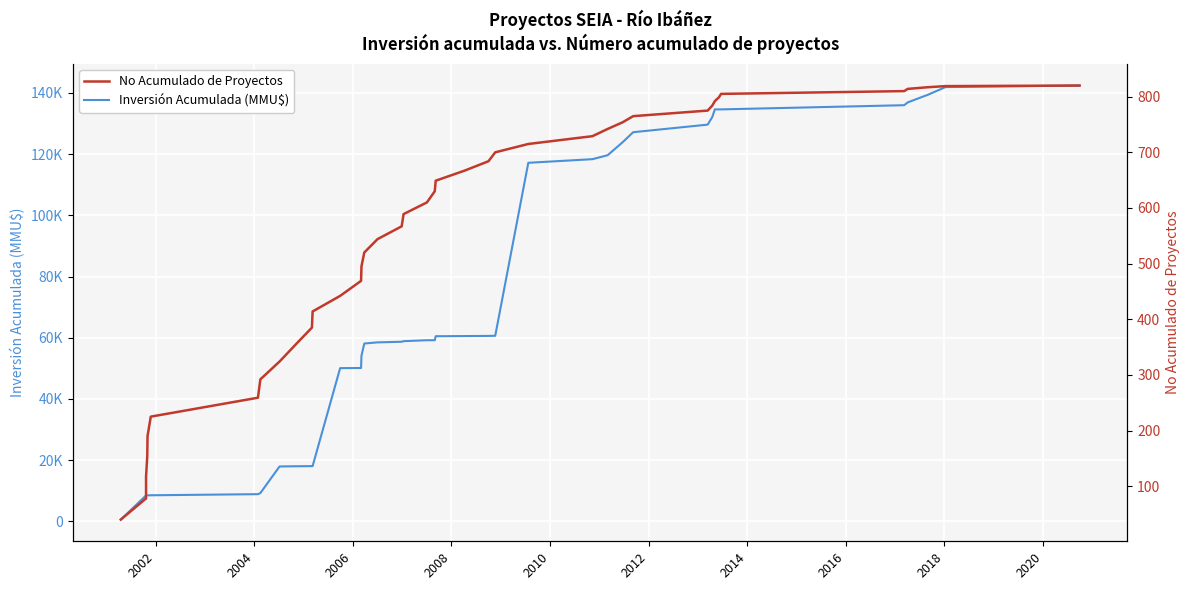

List the series in order of their peak value, lowest first.

No Acumulado de Proyectos, Inversión Acumulada (MMU$)